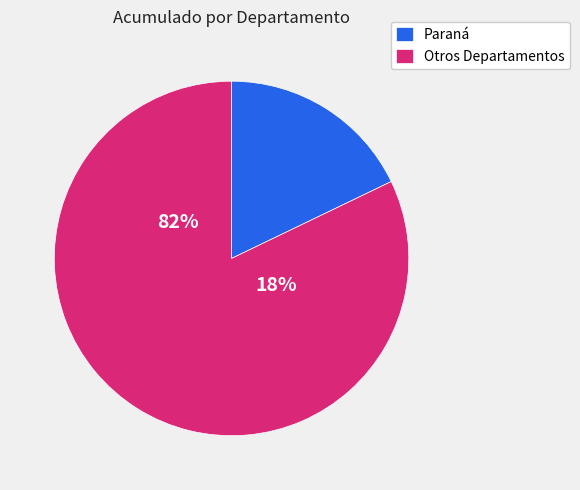

The Federal slice represents 1% of the pie. True or false?

False